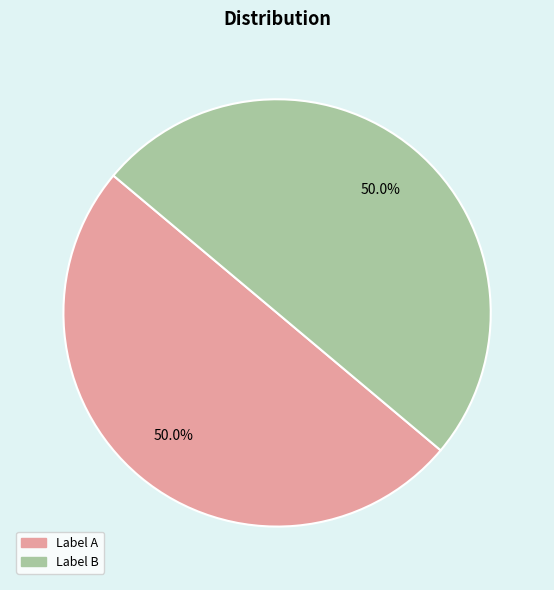

How many segments does this pie chart have?

2